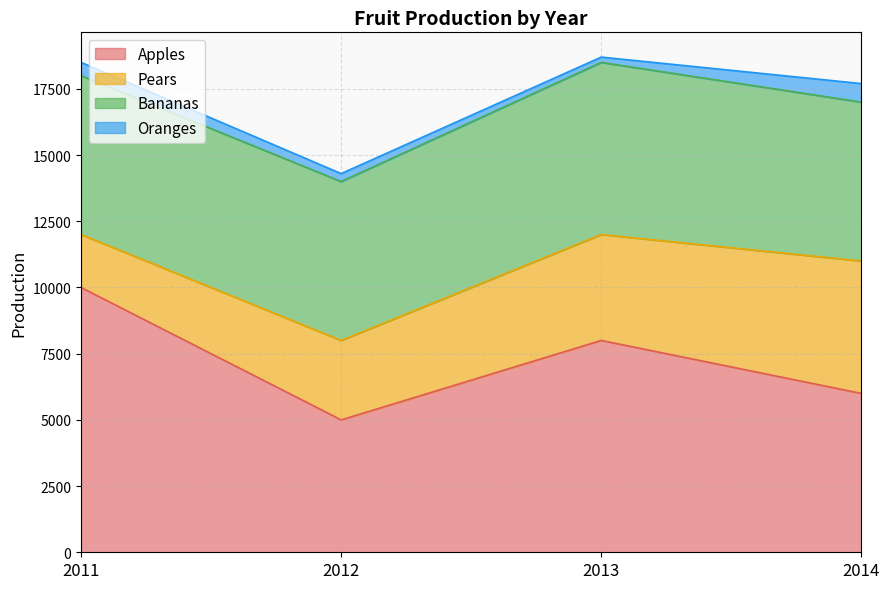

What is the sum of the Bananas values at 2011 and 2013?

12500